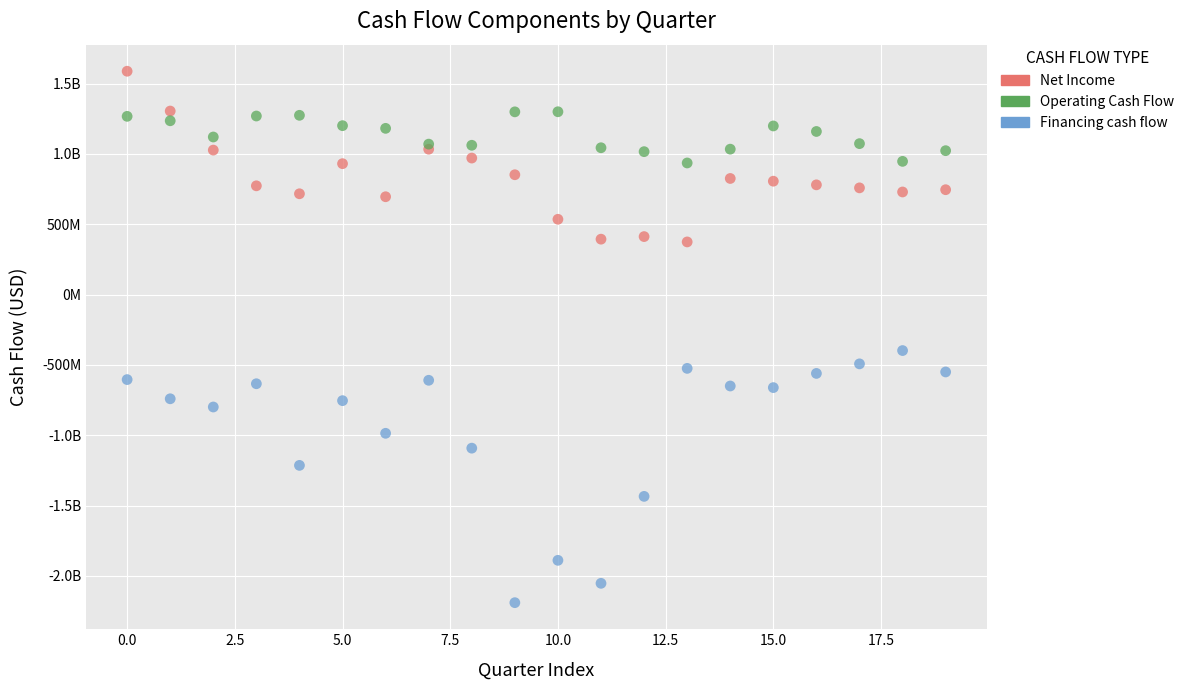

What are all the series names shown in the legend?

Net Income, Operating Cash Flow, Financing cash flow